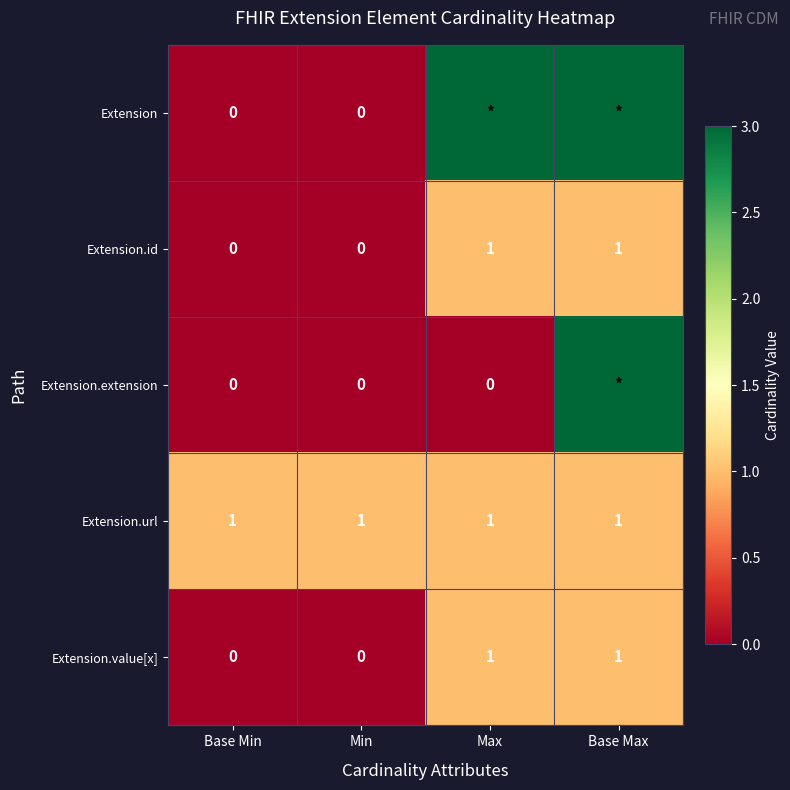

The value of Extension.url at Max is 1. True or false?

True